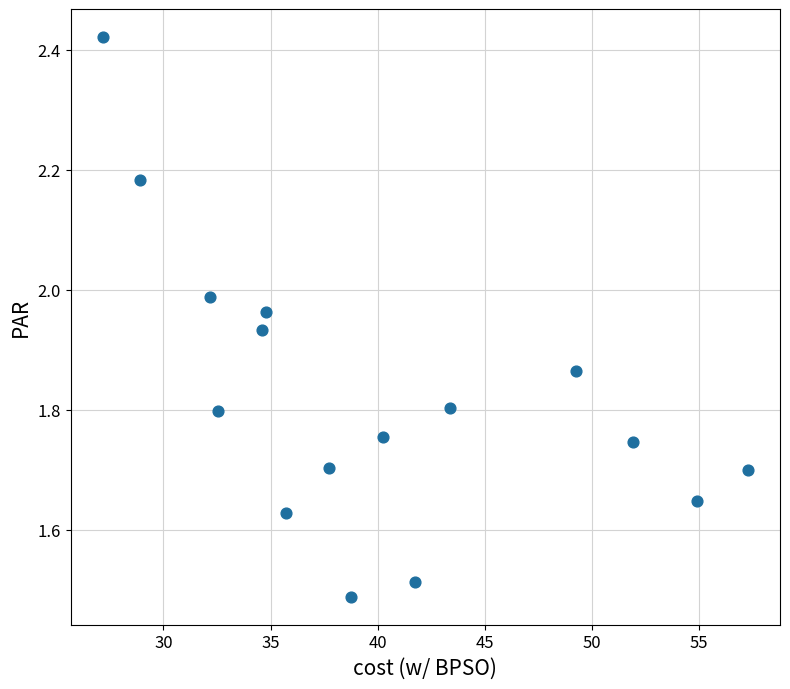

What is the range of Y values (max minus min)?

0.9